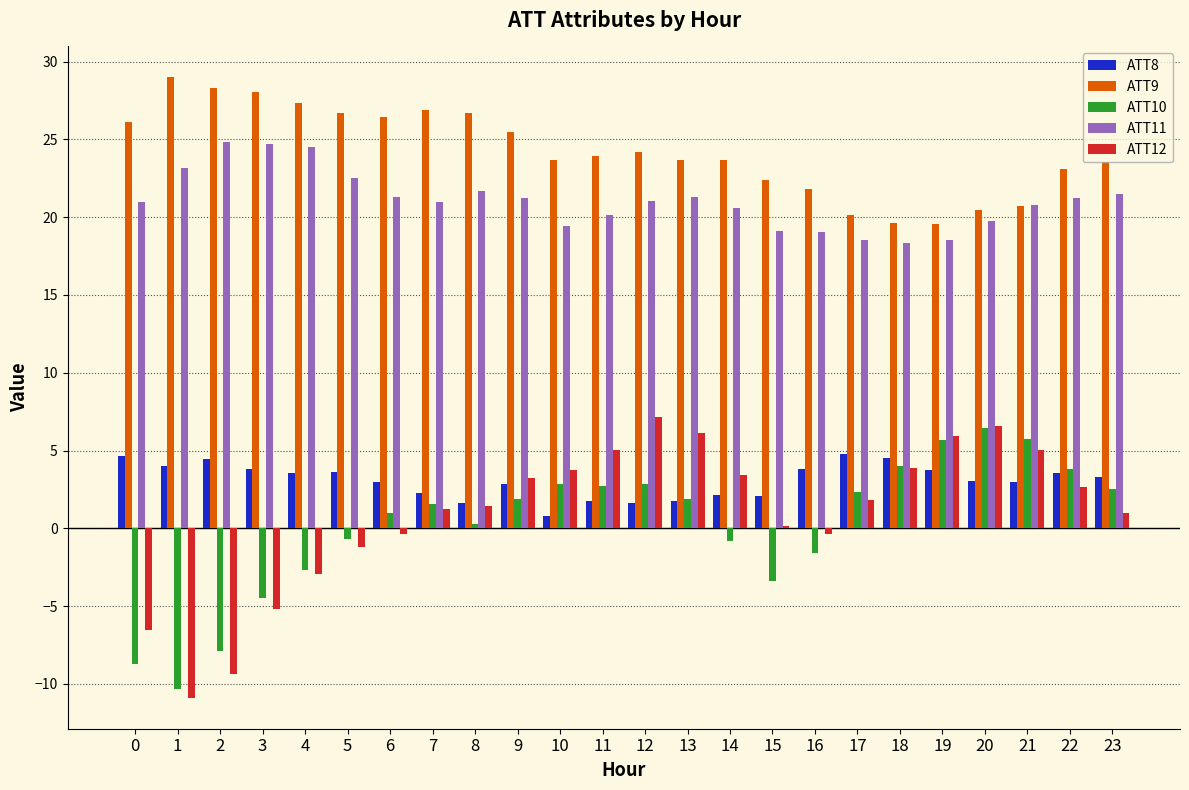

What is the smallest value displayed?

-10.9